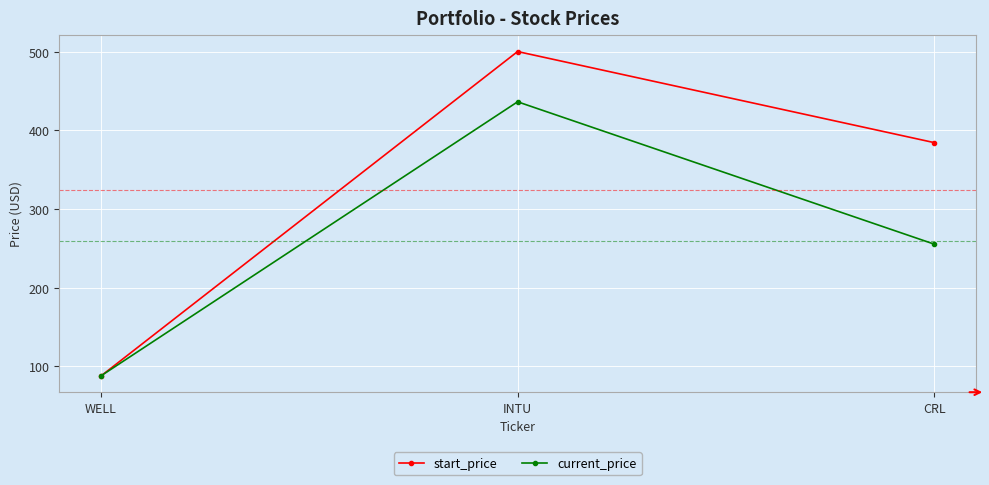

Does the chart display data point markers on the line(s)?

Yes